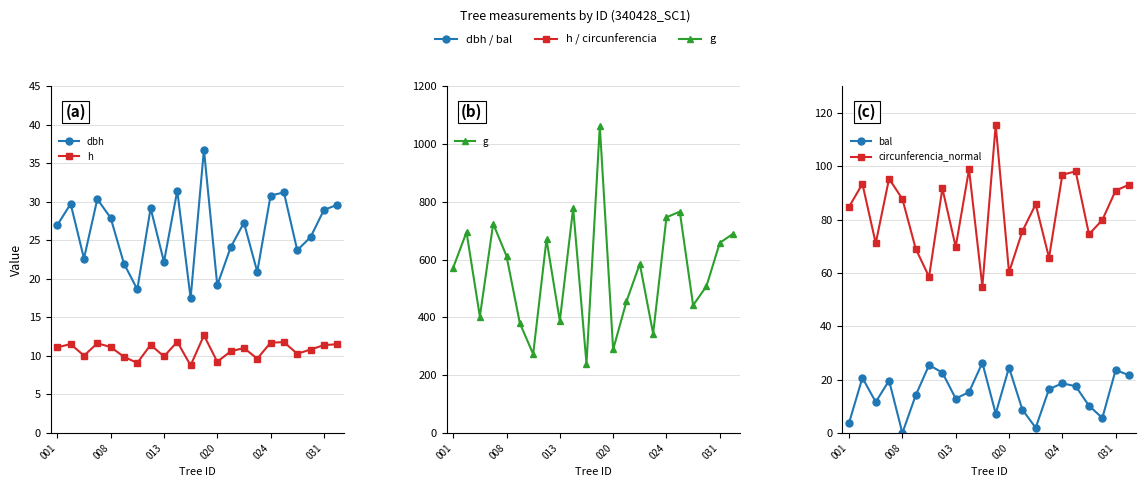

Rank the series by their maximum value, from highest to lowest.

g, circunferencia_normal, dbh, bal, h